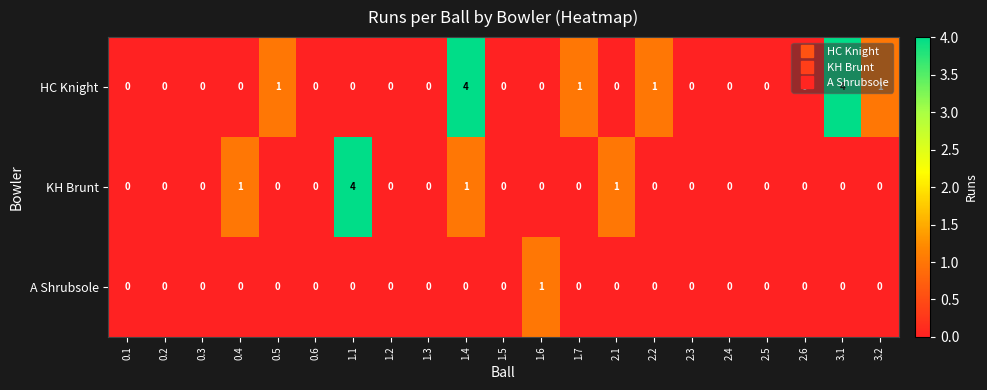

What is the maximum value shown in the chart?

4